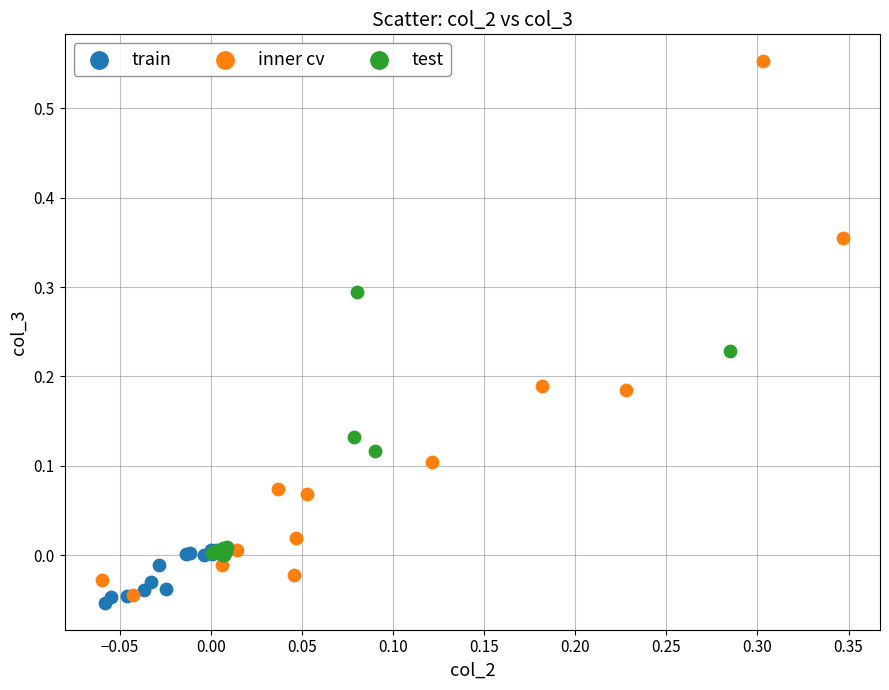

Which series has the largest Y range (max minus min)?

inner cv